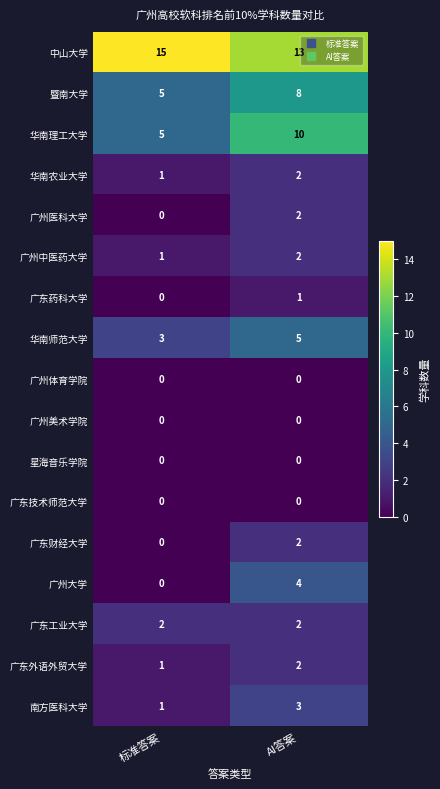

Is the value of 广东外语外贸大学 at AI答案 greater than the value of 广州体育学院 at AI答案?

Yes